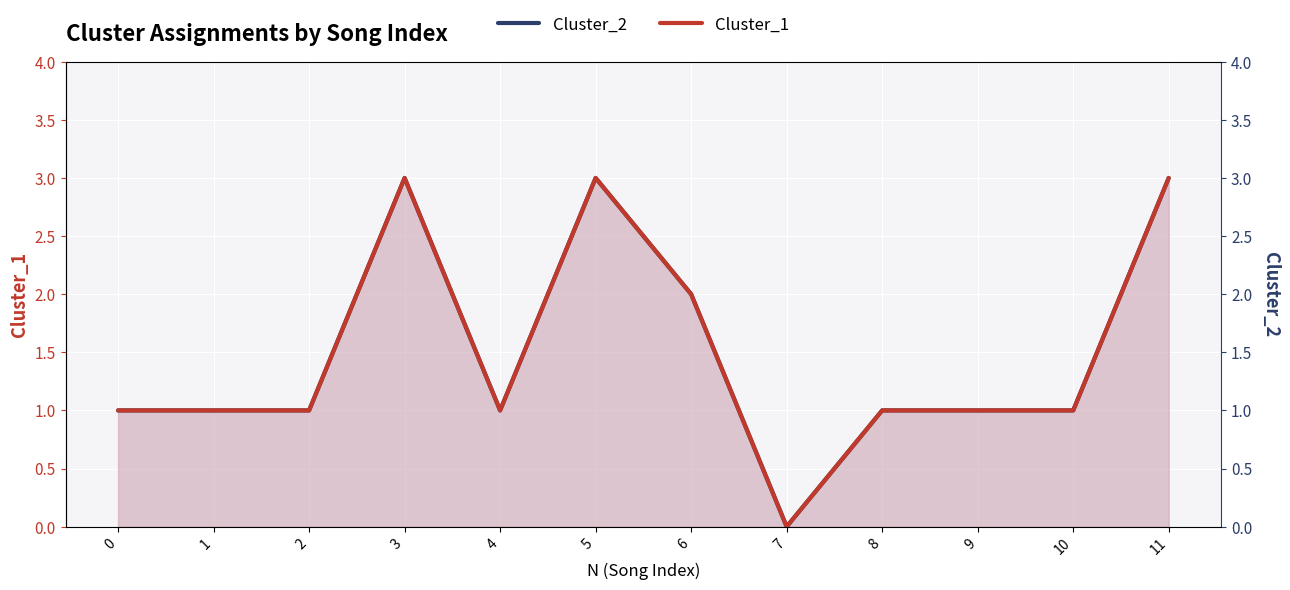

True or false: Cluster_2 and Cluster_1 intersect in this chart.

False